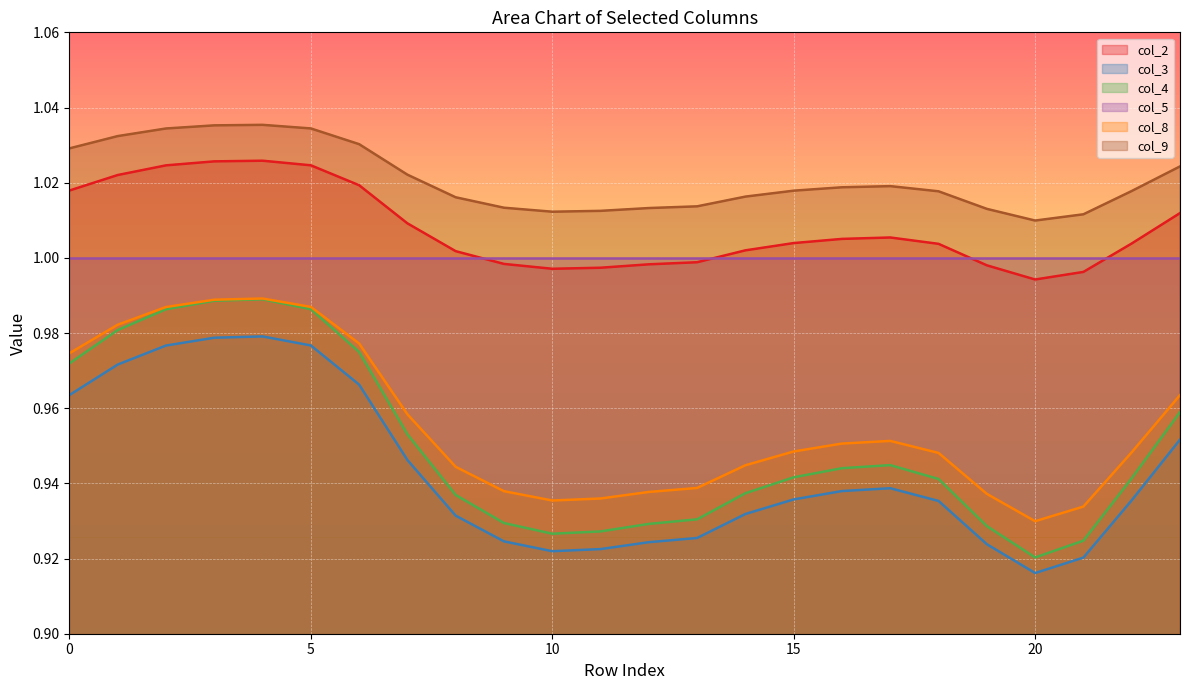

Which series has the widest spread of values?

col_4